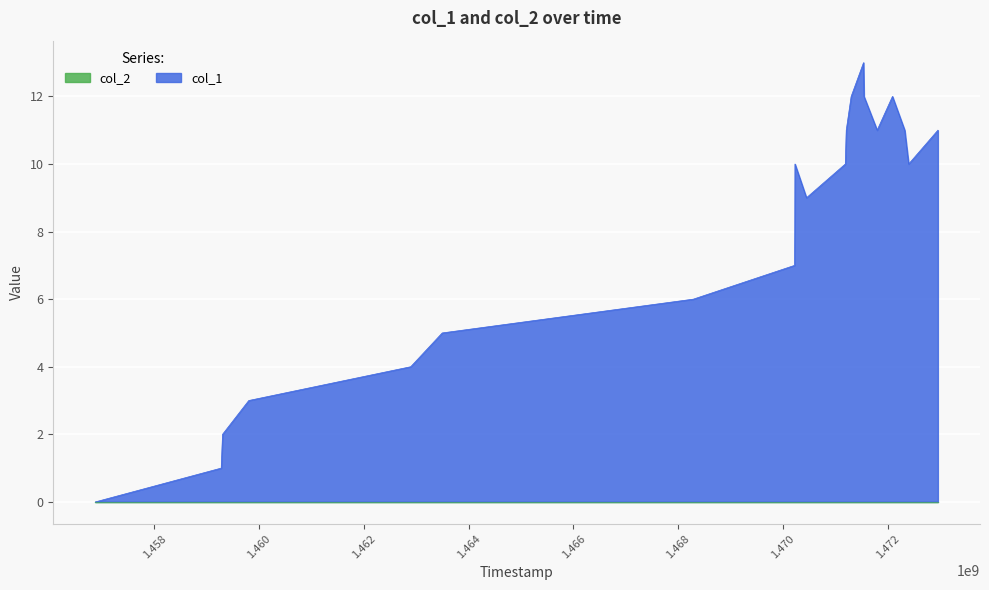

How many values are below 10?

10